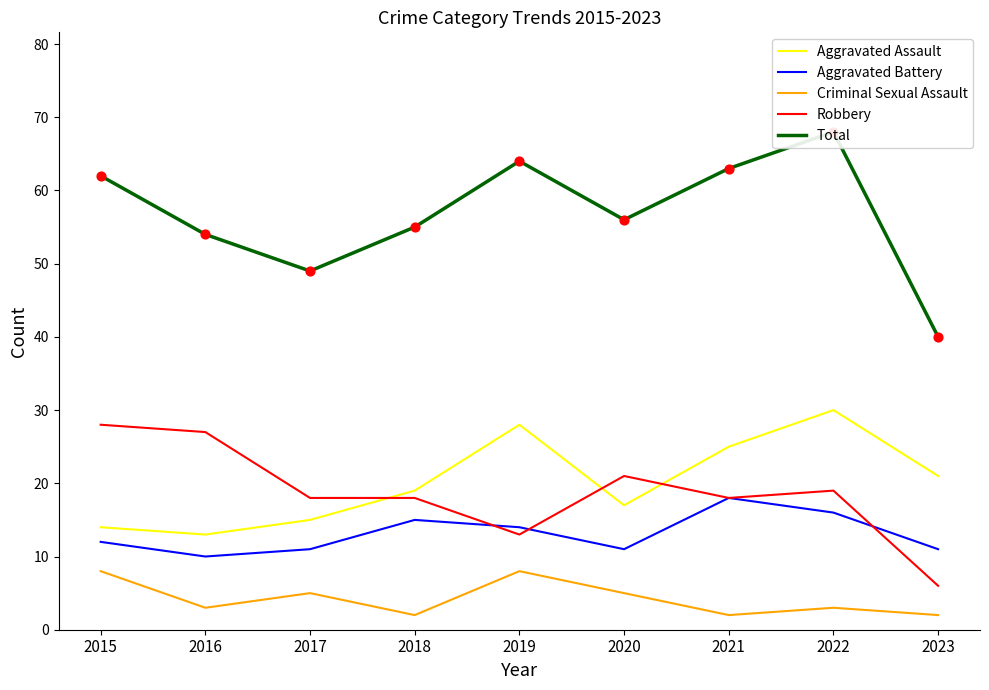

Which series has the largest Y range (max minus min)?

Total